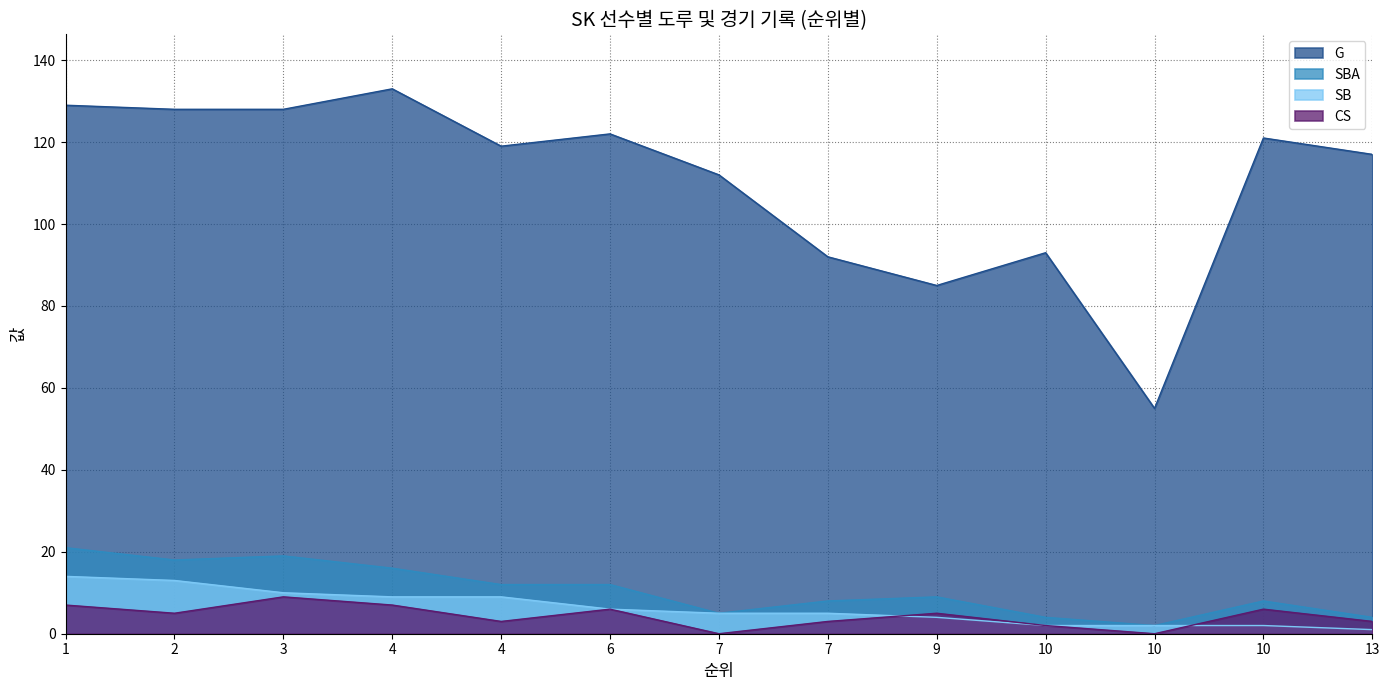

Between 10 and 1, which is larger?

1